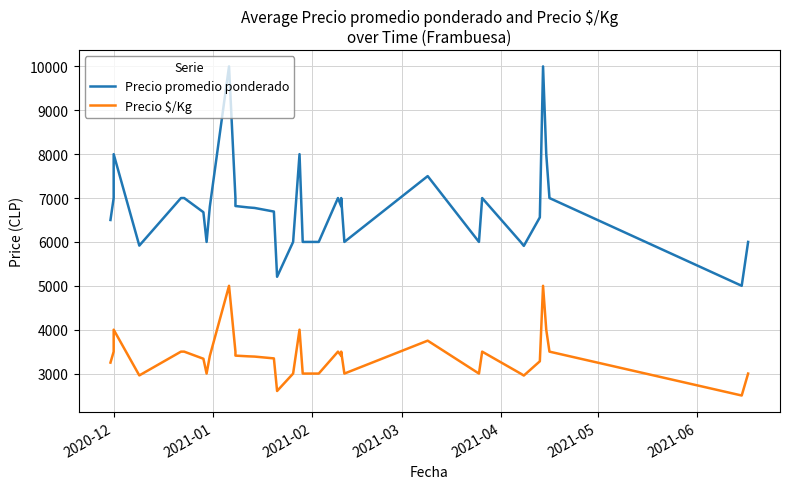

What is the minimum value for Precio $/Kg?

2500